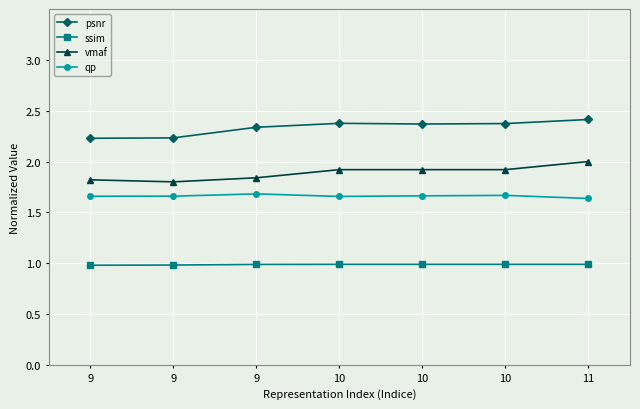

What are all the series names shown in the legend?

psnr, ssim, vmaf, qp